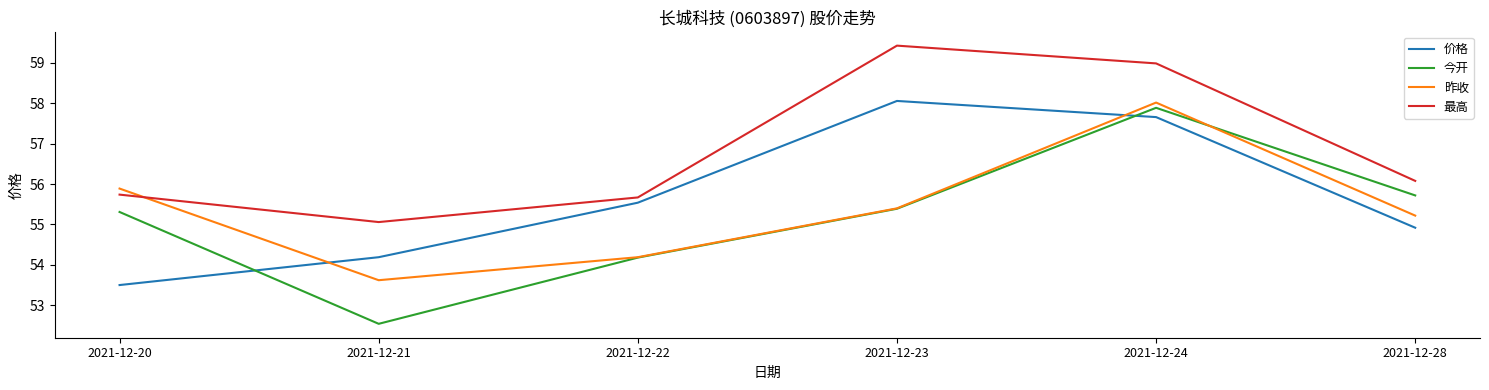

What is the difference between the 价格 values at 2021-12-23 and 2021-12-20?

4.6